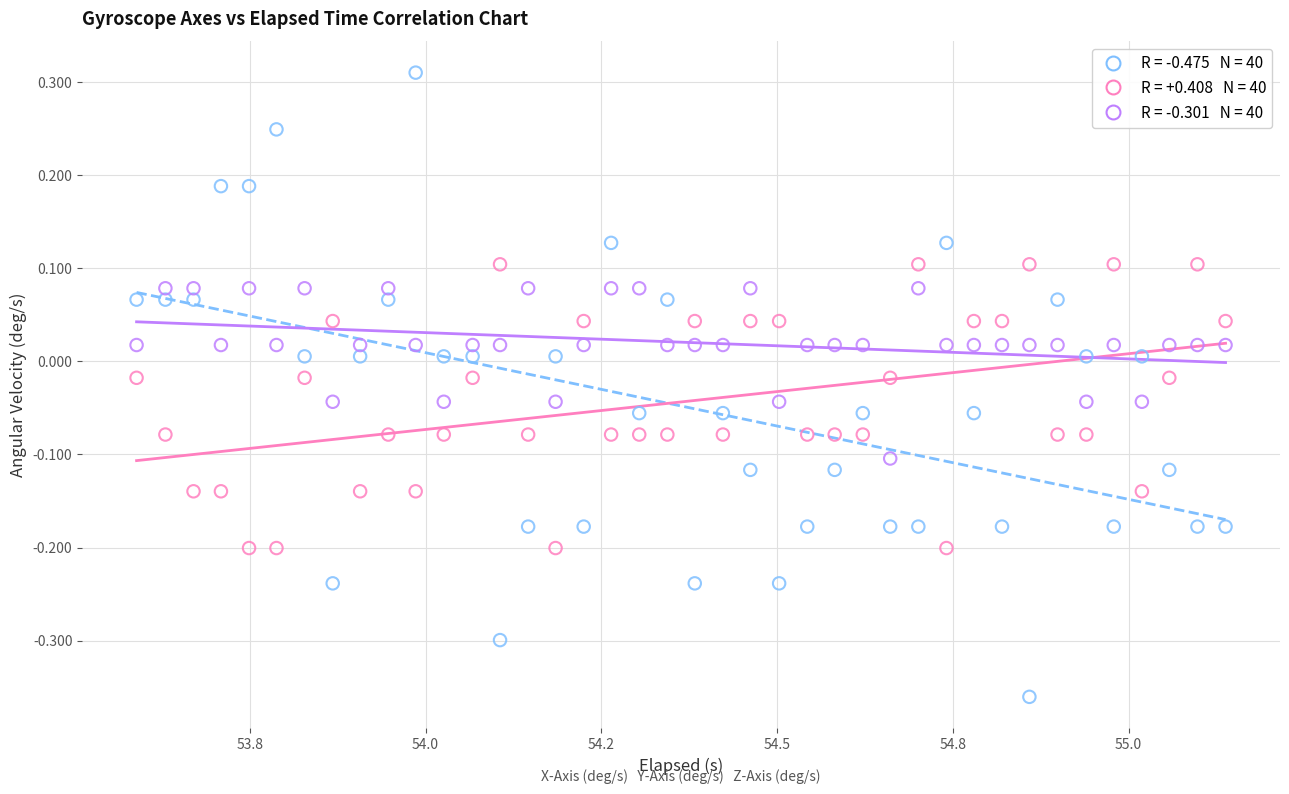

Across all data points, what is the range of X values (max minus min)?

1.5